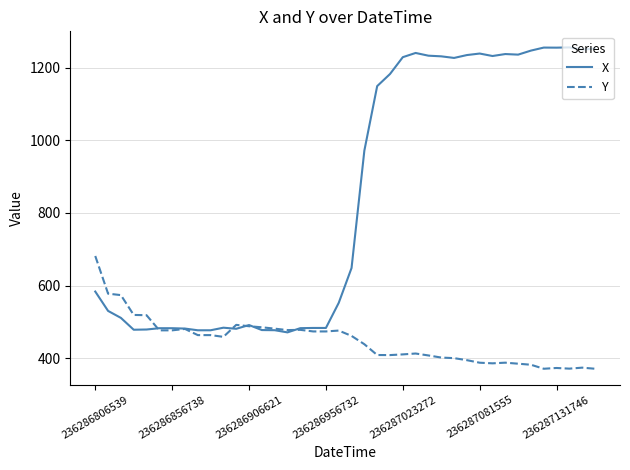

Rank the series by their average value, from highest to lowest.

X, Y